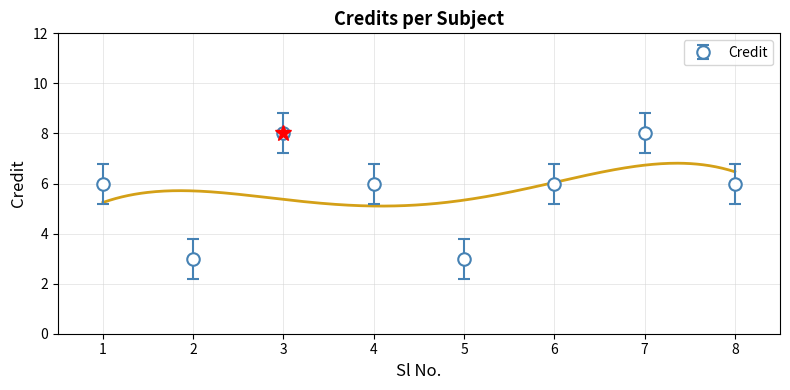

At which category does the data reach its first local valley?

2